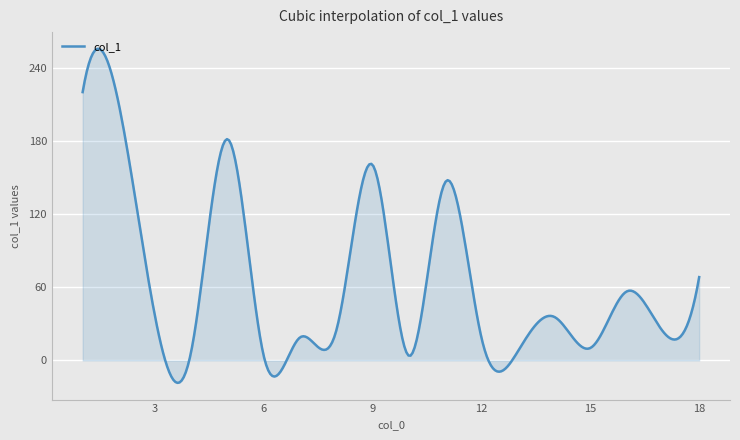

What is the difference between the maximum and minimum values?

274.5